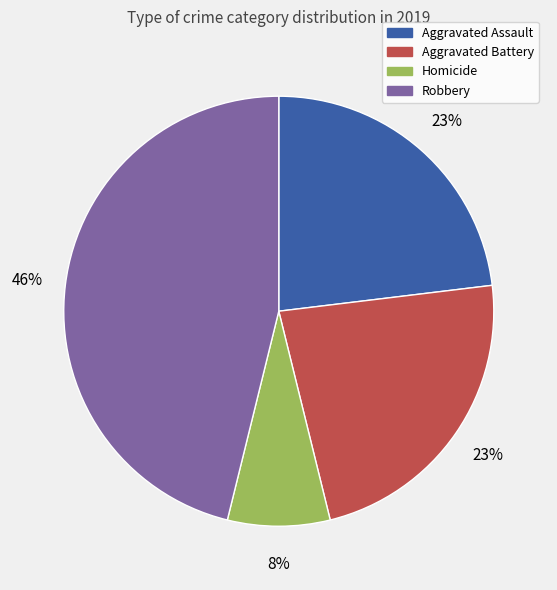

To the nearest percent, what is the difference between the largest and smallest slice percentages?

38%